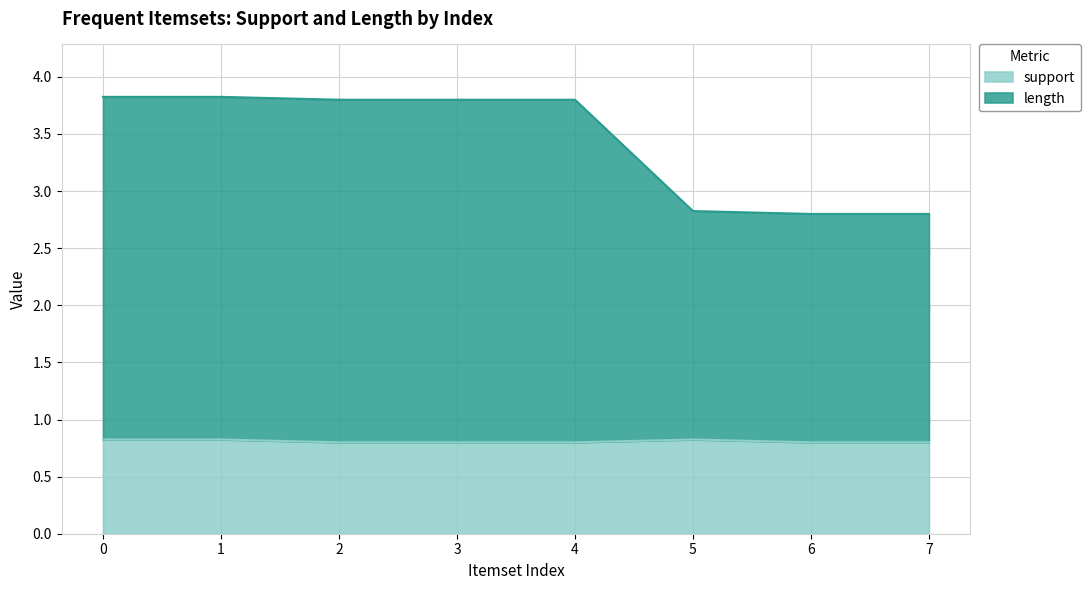

Does the chart have visible grid lines?

Yes